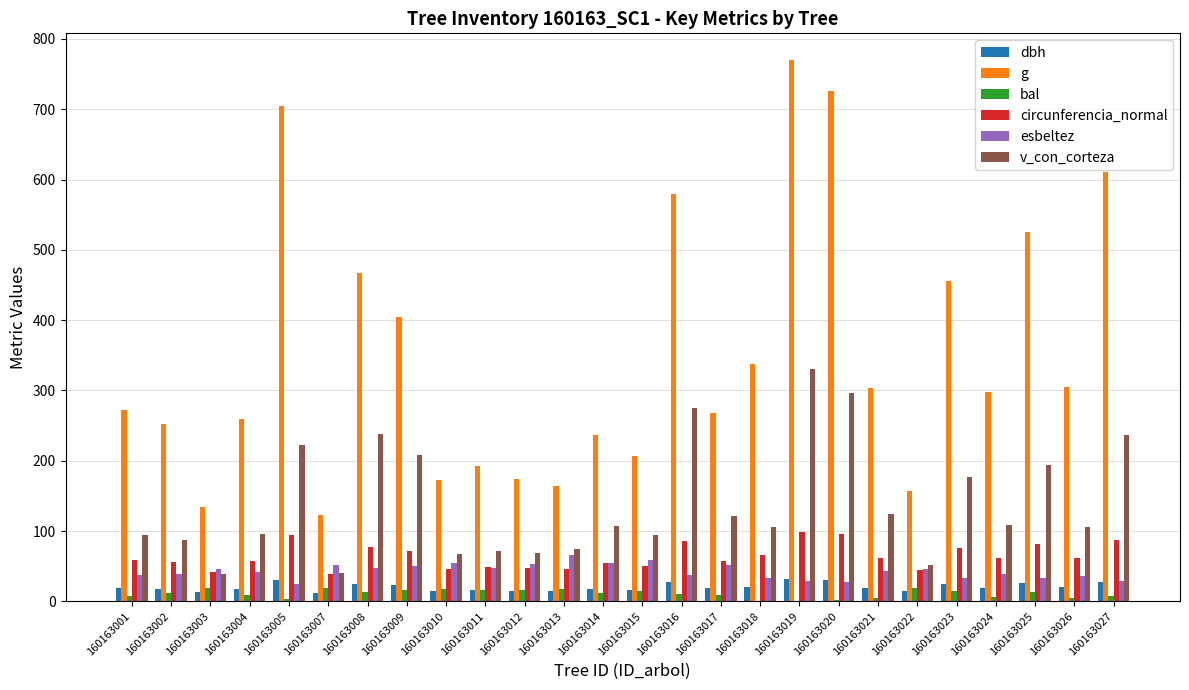

Is the value of dbh at 160163012 greater than the value of v_con_corteza at 160163004?

No